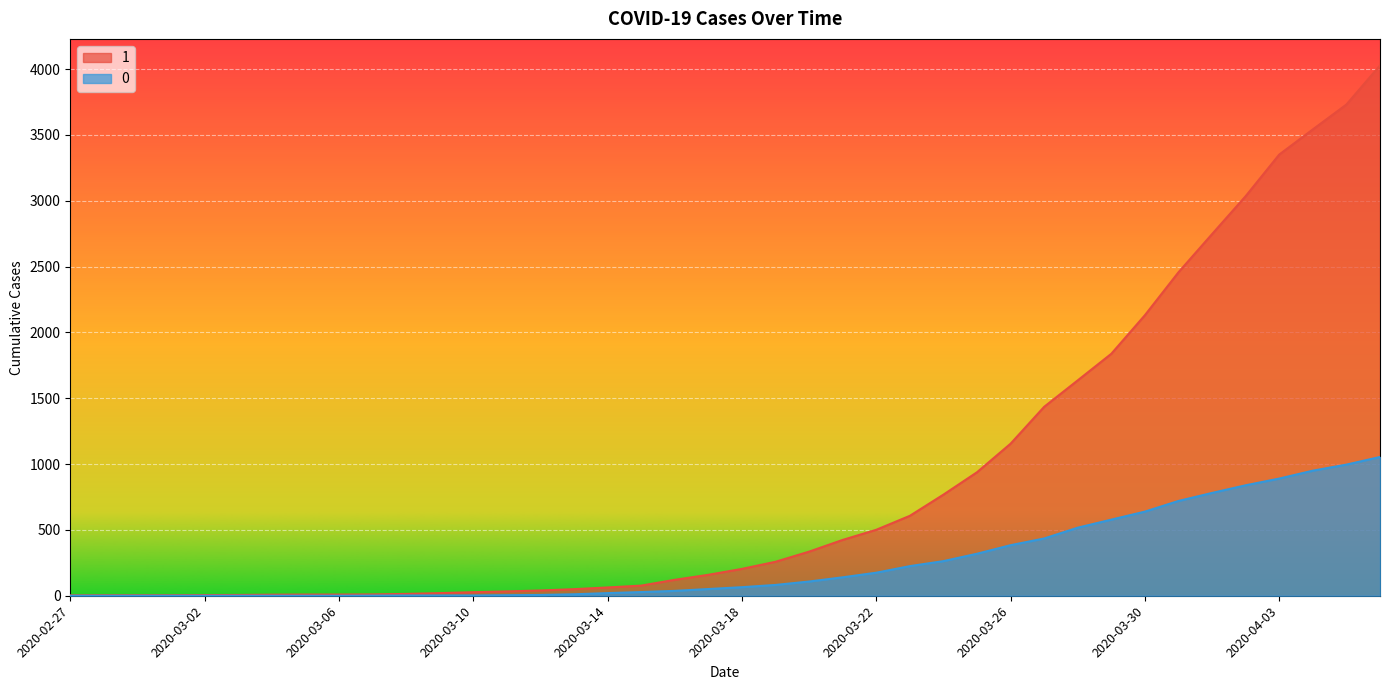

True or false: 1 and 0 cross at least once.

False